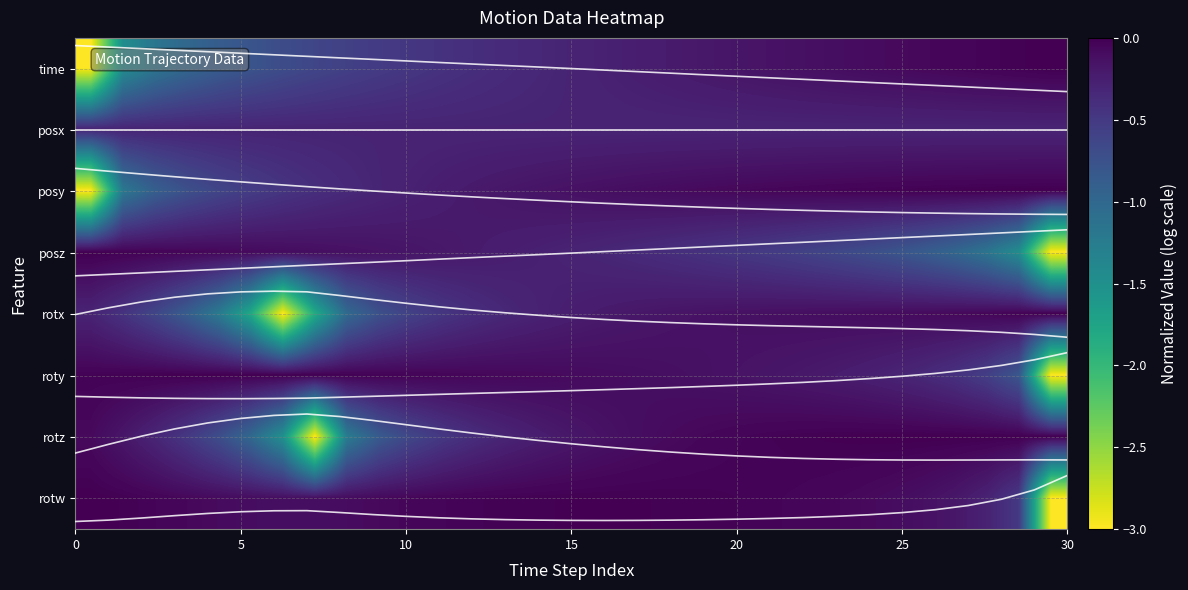

How many positive values does the time series have?

15